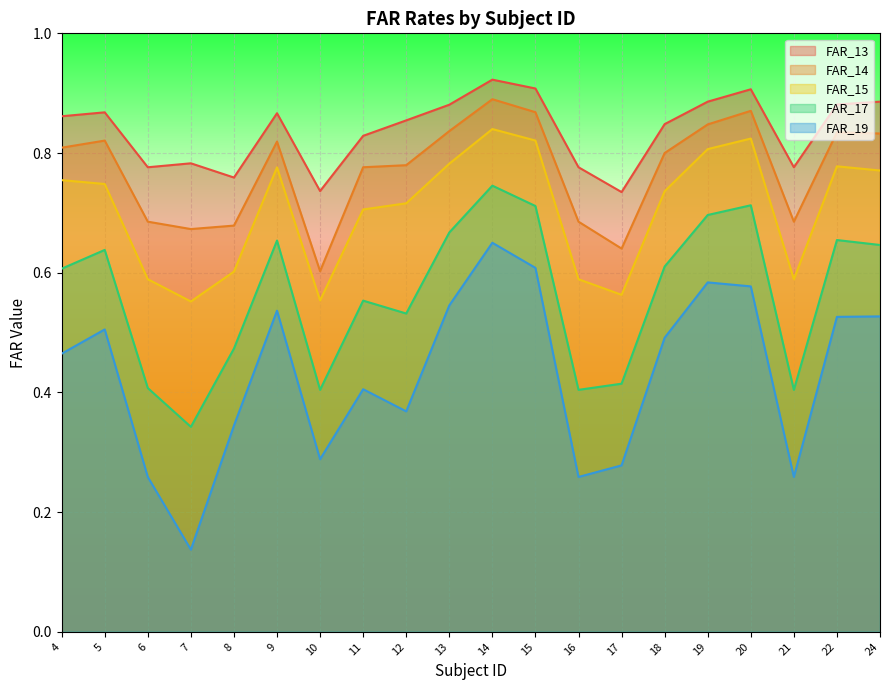

What is the minimum value for FAR_14?

0.6